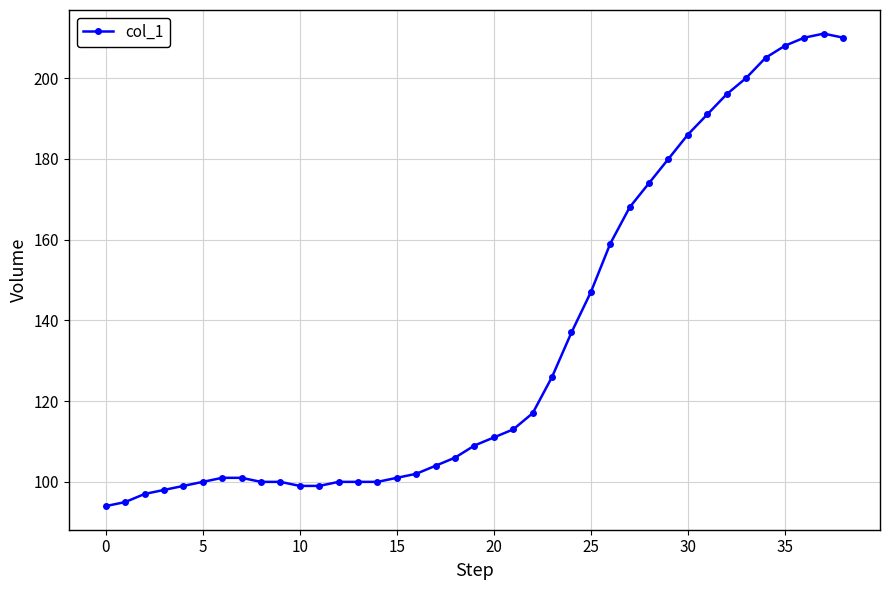

What is the value of the 30th point from the left?

180